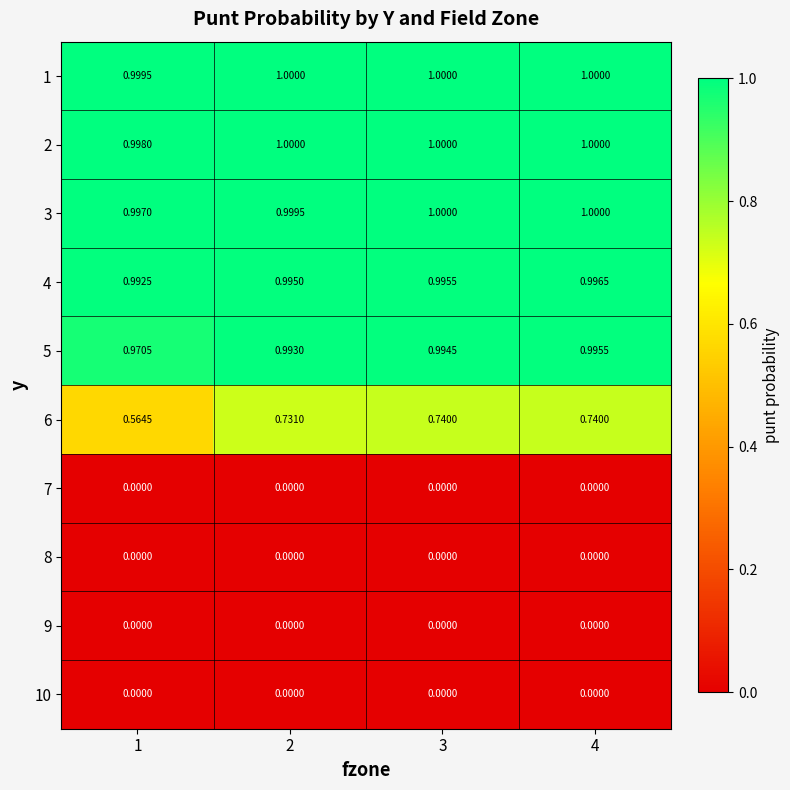

Is the value of 4 at 1 greater than the value of 6 at 4?

Yes